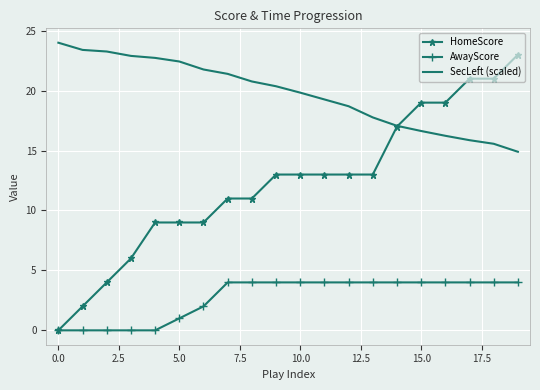

What is the greatest value displayed?

24.0